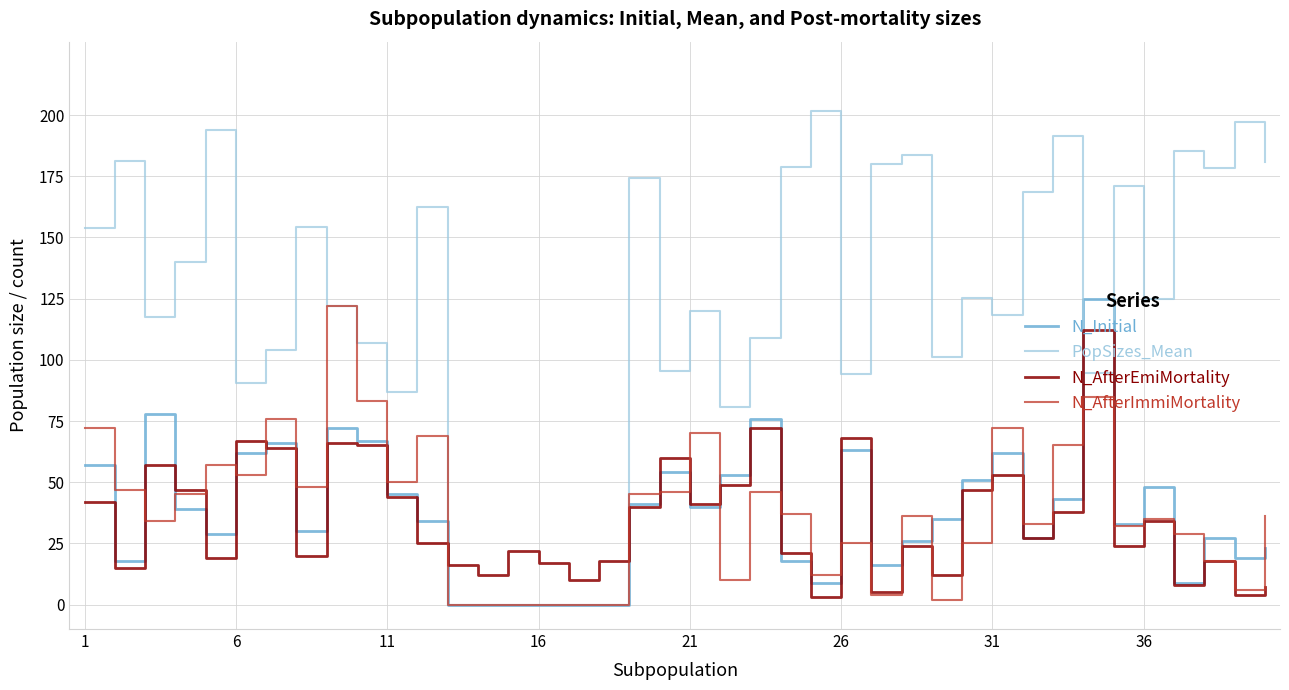

List the series in order of their peak value, lowest first.

N_AfterEmiMortality, N_AfterImmiMortality, N_Initial, PopSizes_Mean